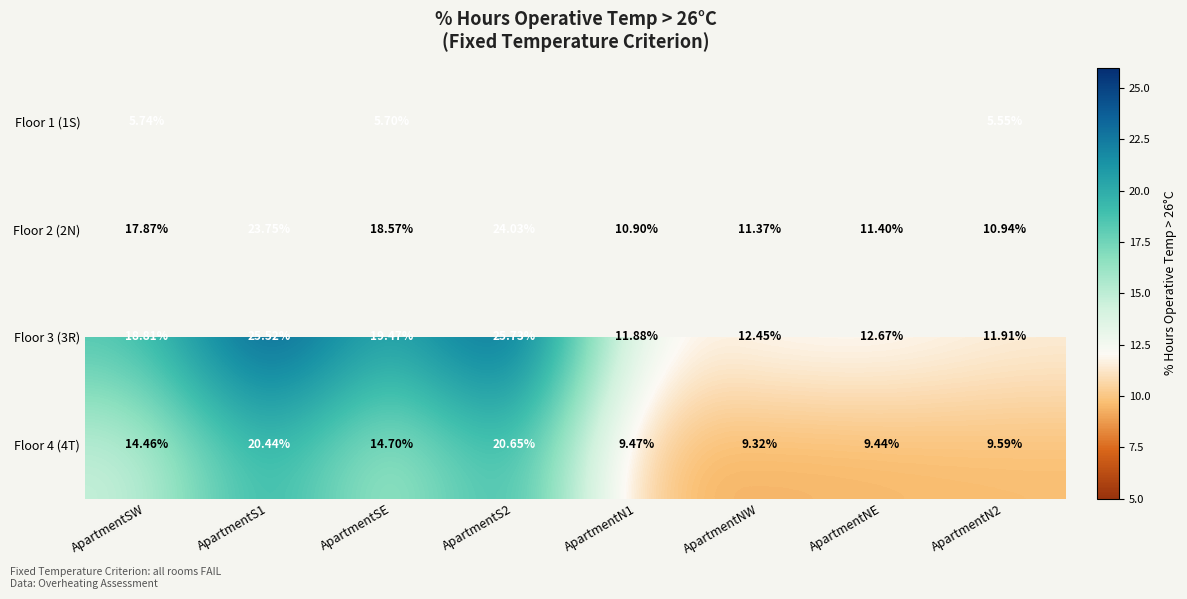

At ApartmentSW, list the series in order from largest to smallest.

Floor 3 (3R), Floor 2 (2N), Floor 4 (4T), Floor 1 (1S)